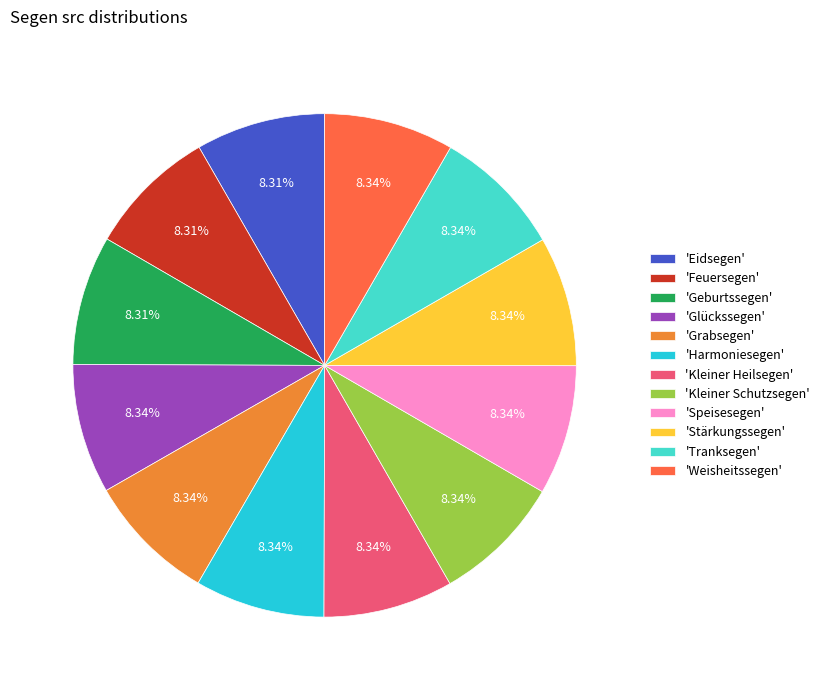

Is there a majority slice in this chart?

No